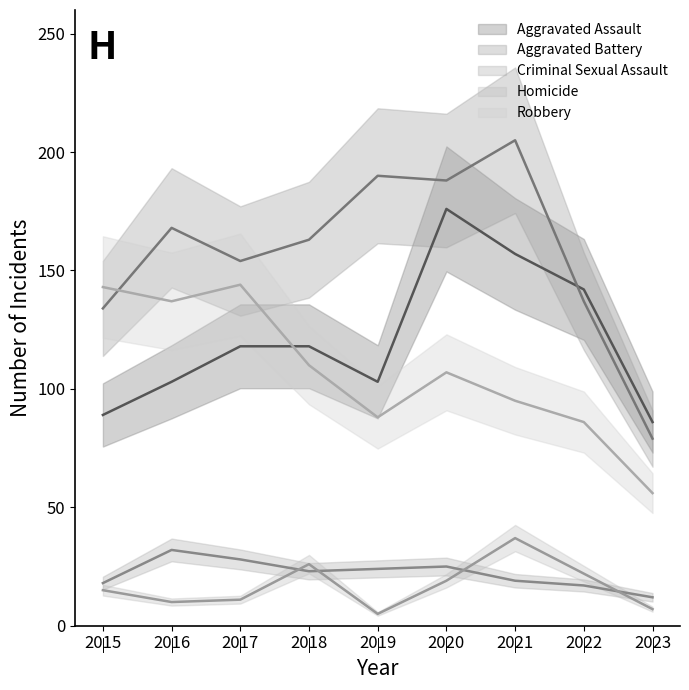

Which label corresponds to the smallest value in the chart?

2019